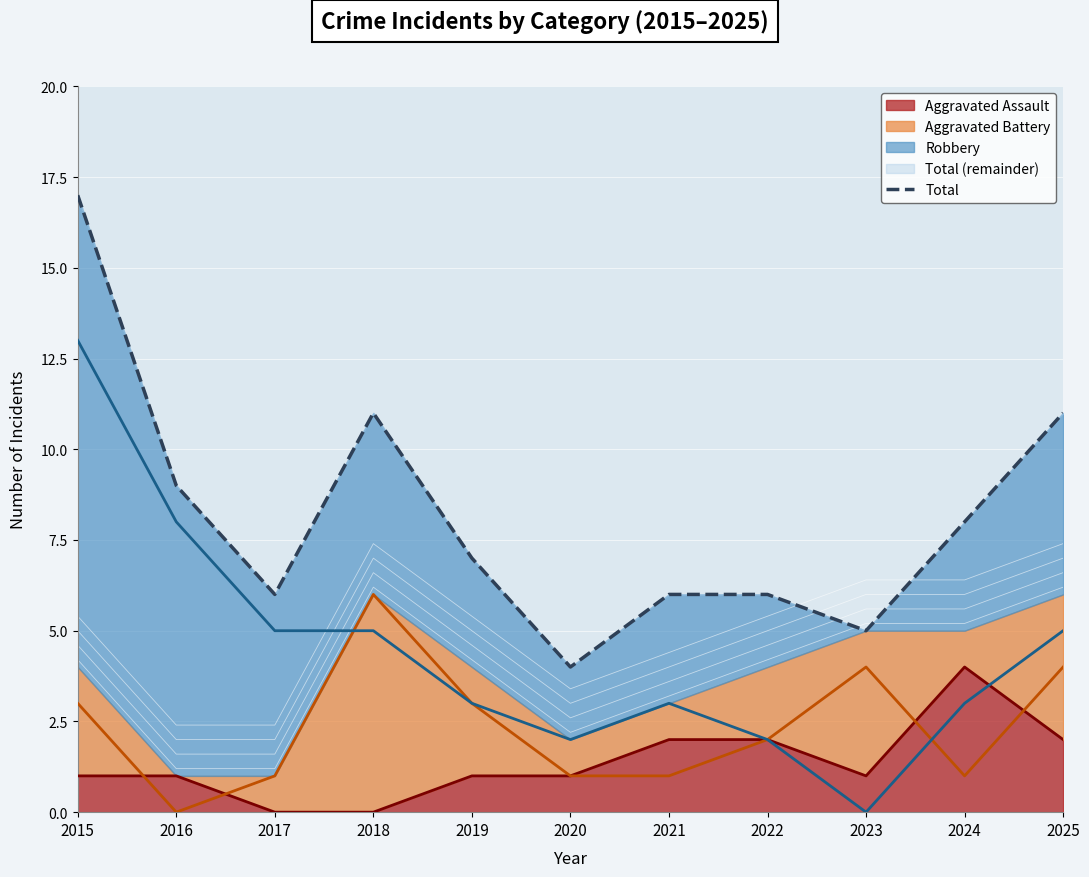

What is the highest value of the Aggravated Assault series?

4